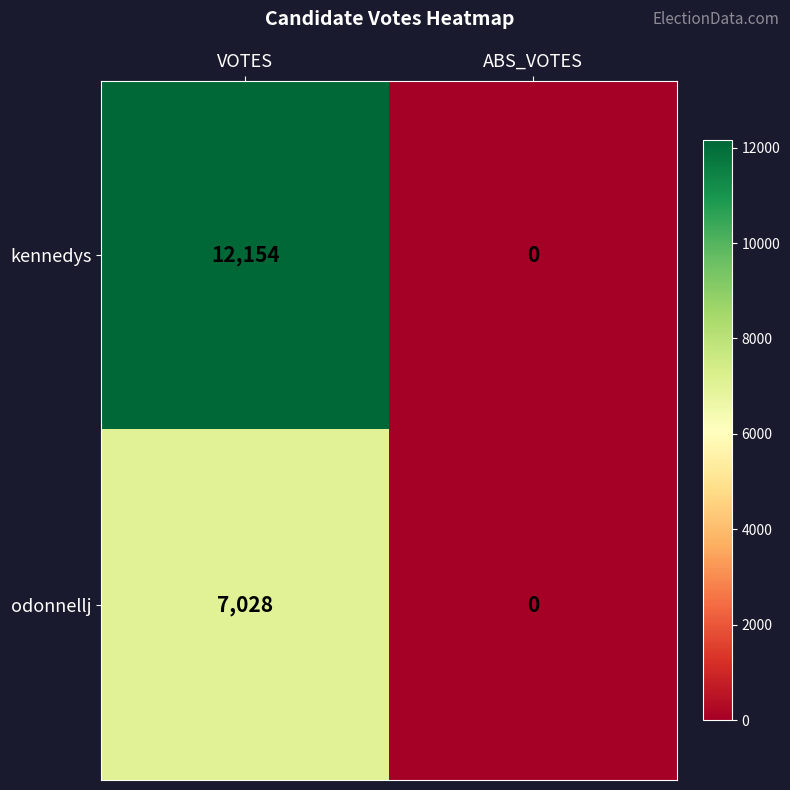

The value of odonnellj at VOTES is 7028. True or false?

True